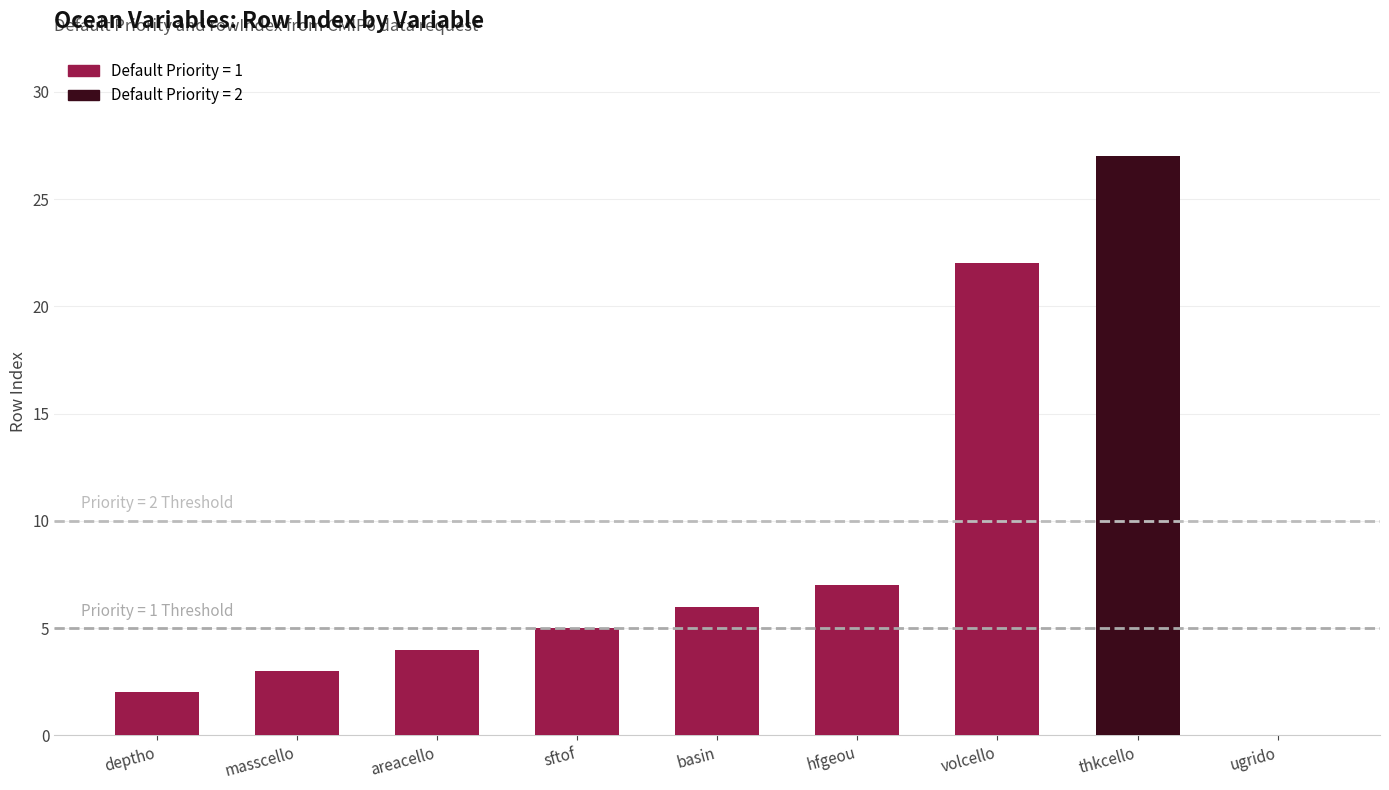

Reading right to left, transcribe all the data shown in this chart.

0	27	22	7	6	5	4	3	2